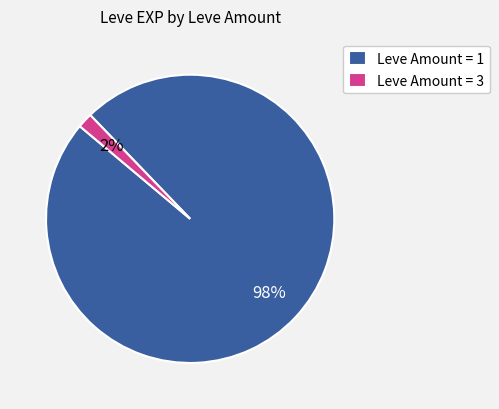

Which has a higher value, Leve Amount = 1 or Leve Amount = 3?

Leve Amount = 1